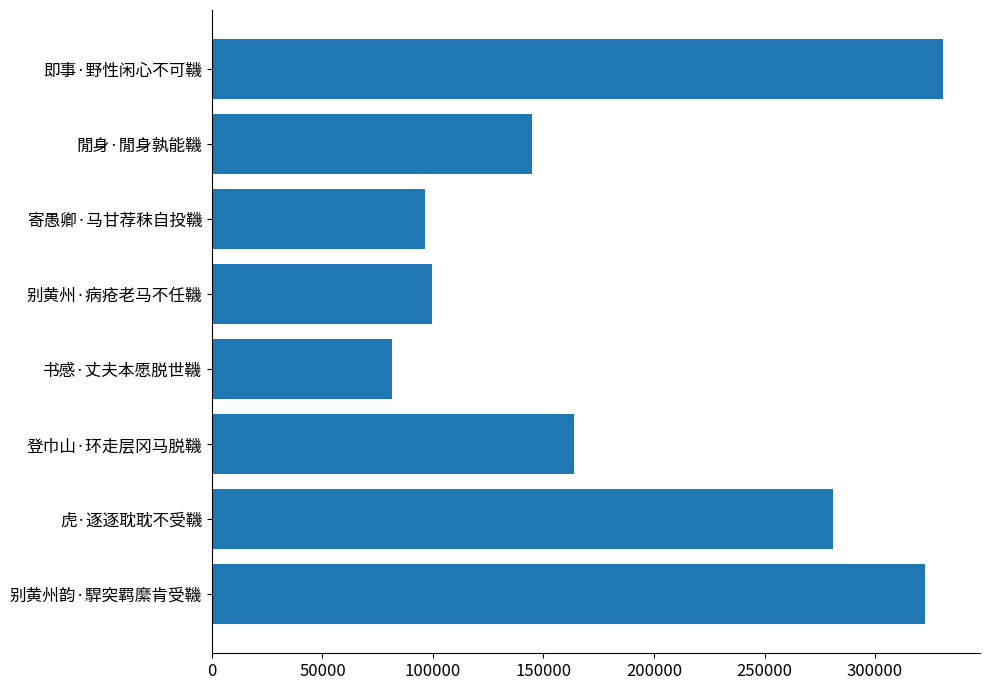

Reading top to bottom, transcribe all the data shown in this chart.

即事·野性闲心不可鞿=330950	閒身·閒身孰能鞿=144837	寄愚卿·马甘荐秣自投鞿=96431	别黄州·病疮老马不任鞿=99440	书感·丈夫本愿脱世鞿=81630	登巾山·环走层冈马脱鞿=163793	虎·逐逐耽耽不受鞿=280948	别黄州韵·駻突羁縻肯受鞿=322785